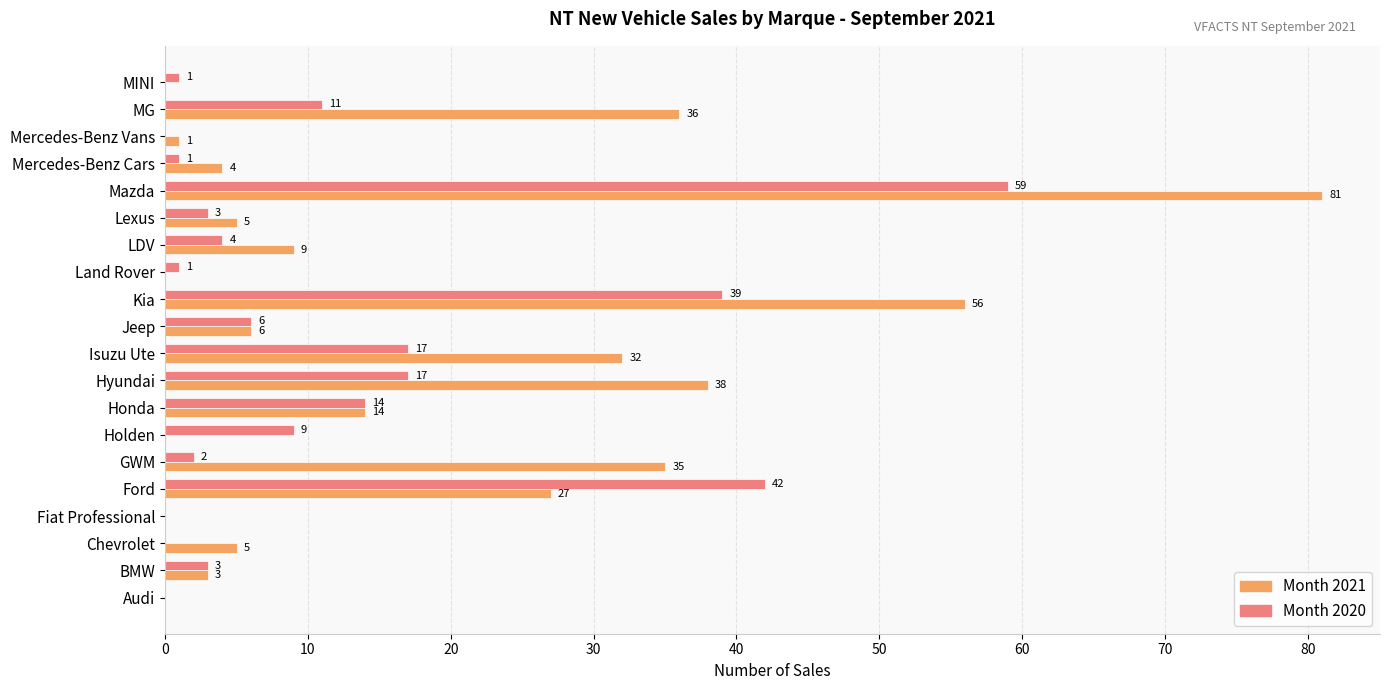

Between Ford and Land Rover, which series saw the biggest shift?

Month 2020